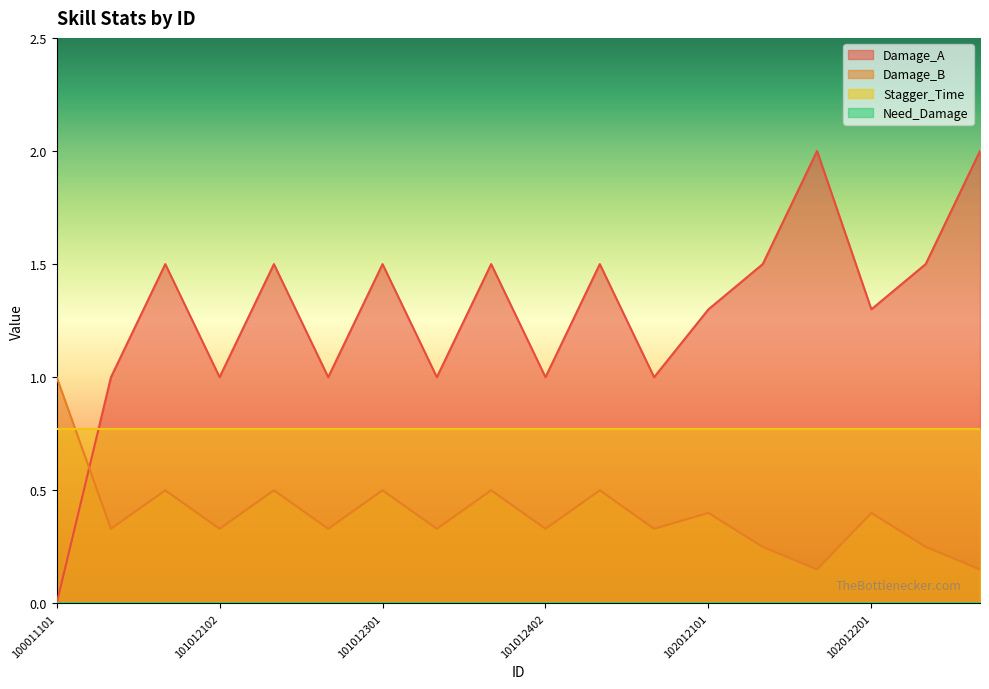

True or false: Damage_B and Damage_A intersect in this chart.

True